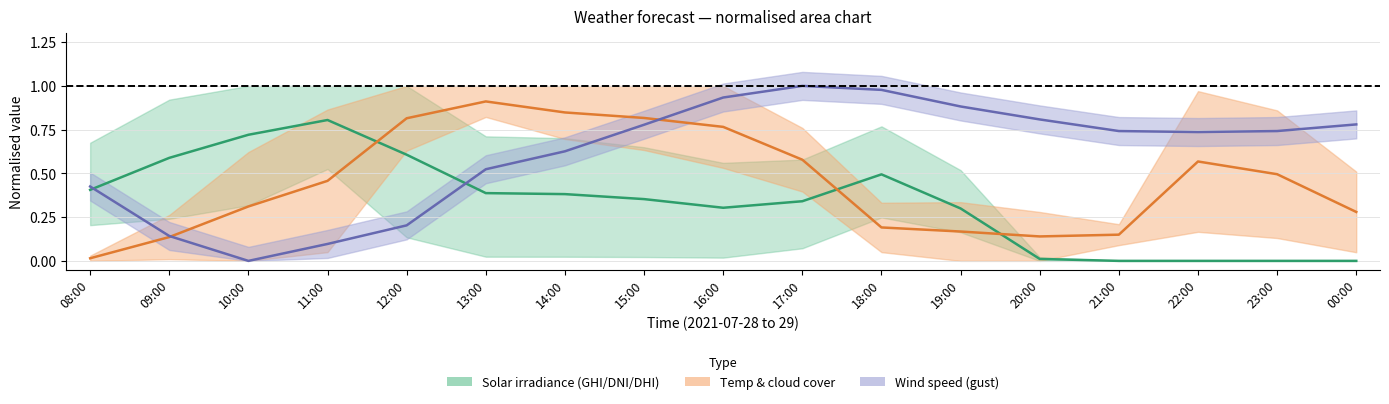

How many values in the Solar irradiance (GHI/DNI/DHI) series exceed 0?

13